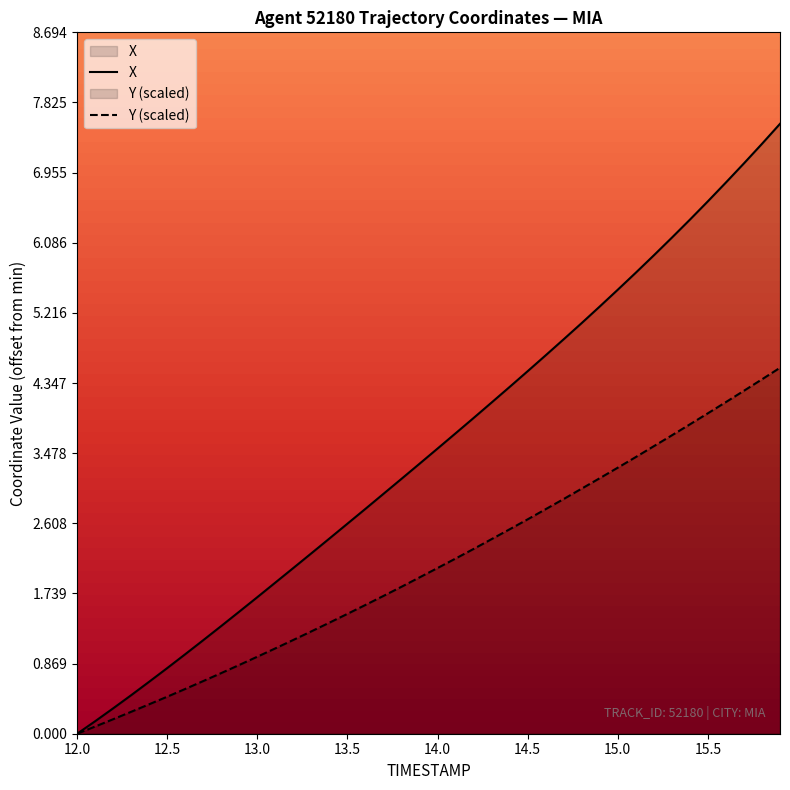

True or false: X and Y cross at least once.

False